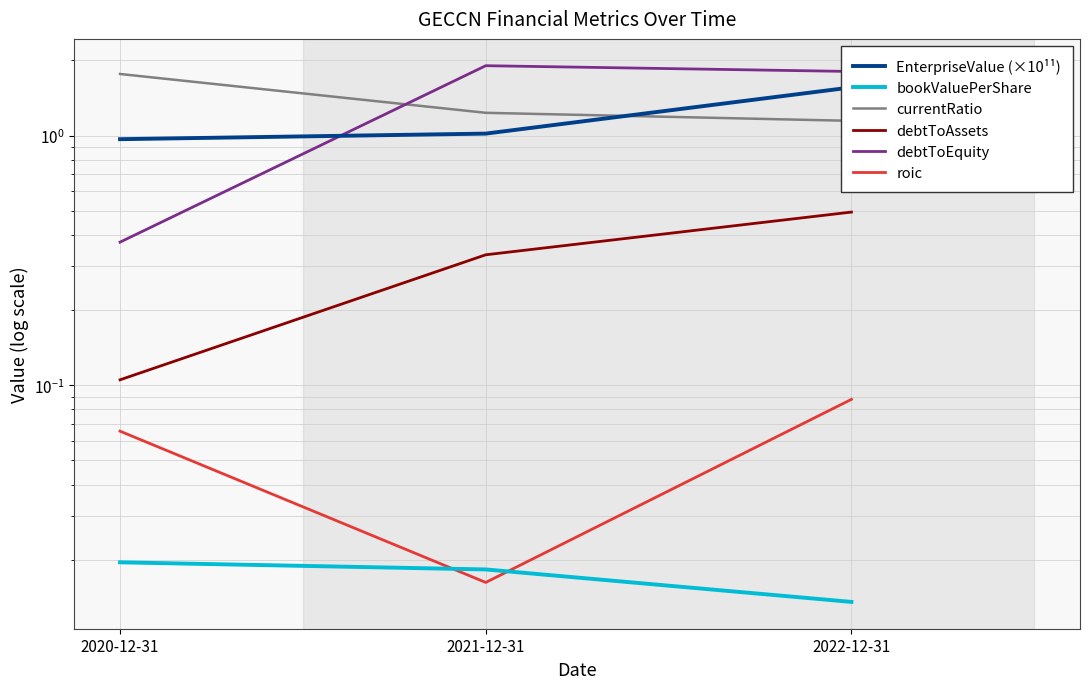

Which series has the largest range (max minus min)?

debtToEquity